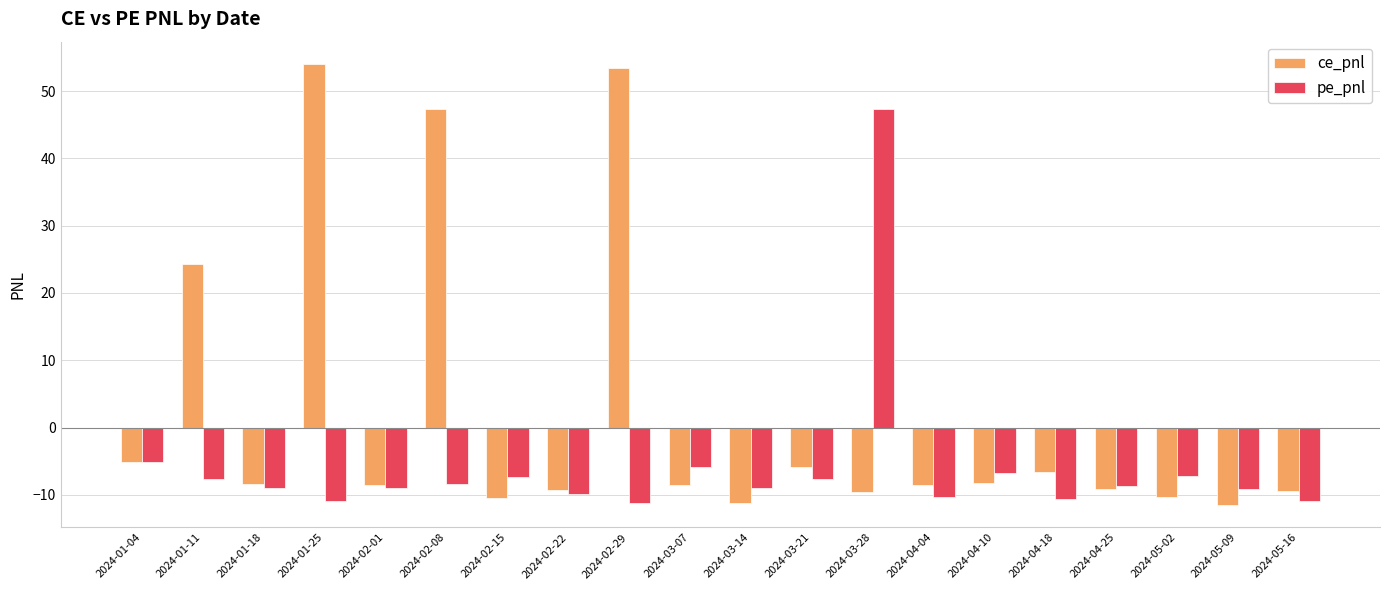

What position from the left is 2024-01-11?

2